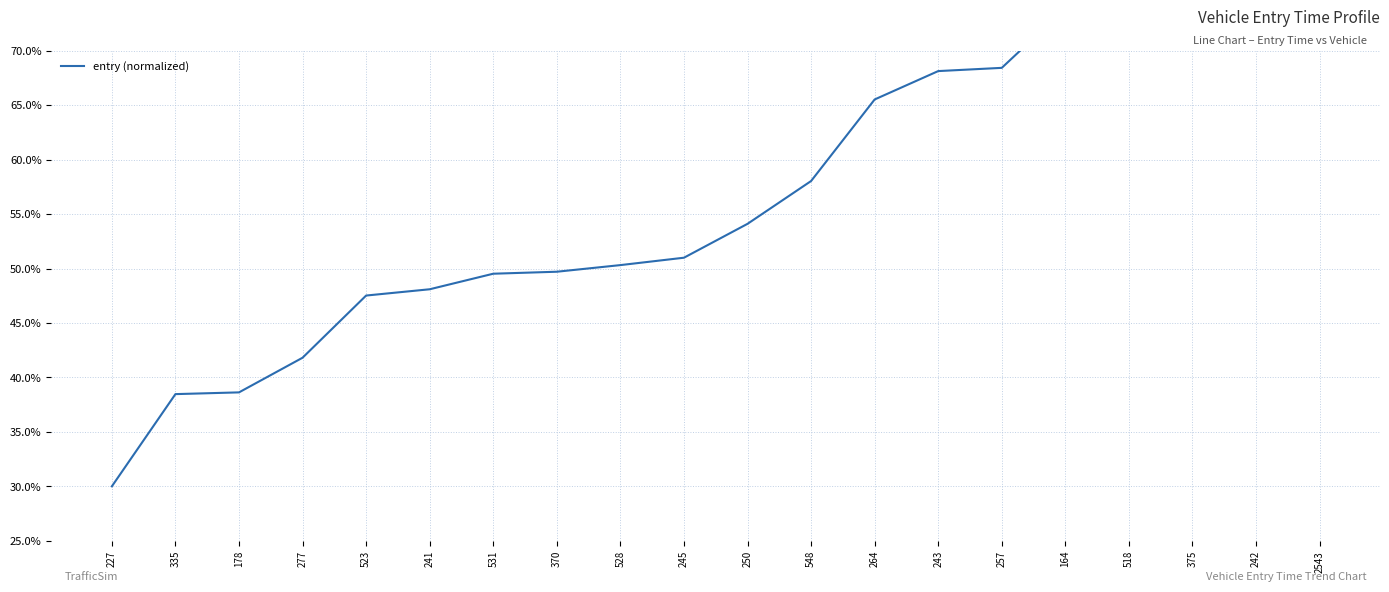

Reading right to left, list all the values displayed in this chart.

2543=90.0	242=82.0	375=81.9	518=78.8	164=73.9	257=68.4	243=68.1	264=65.5	548=58.0	250=54.1	245=51.0	528=50.3	370=49.7	531=49.5	241=48.1	523=47.5	277=41.8	178=38.6	335=38.5	227=30.0